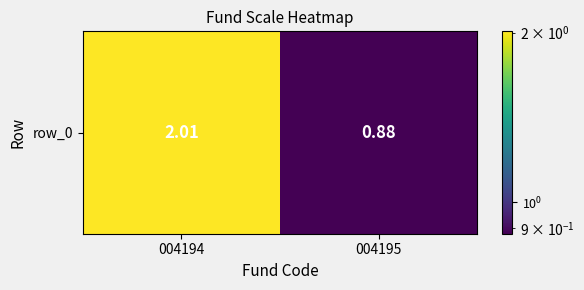

What is the sum of the values at 004194 and 004195?

2.9